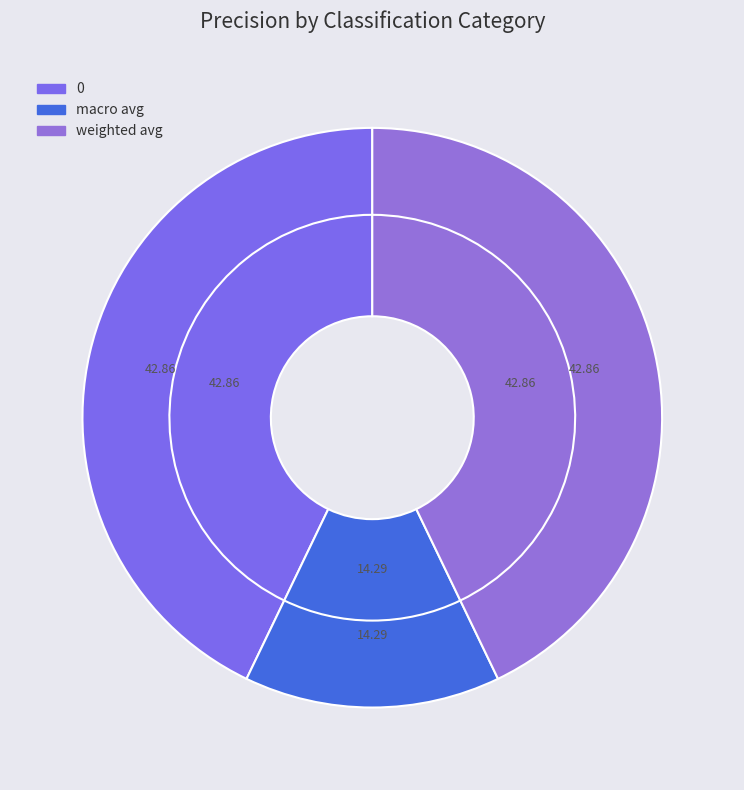

Is it true that 1 is 10% of the pie?

False